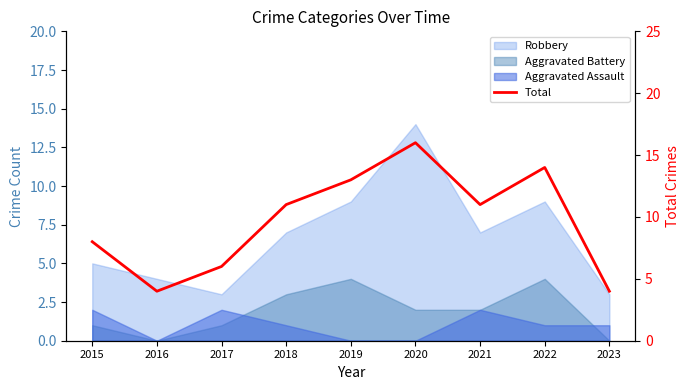

True or false: the data has more than 2 interior local peaks.

False